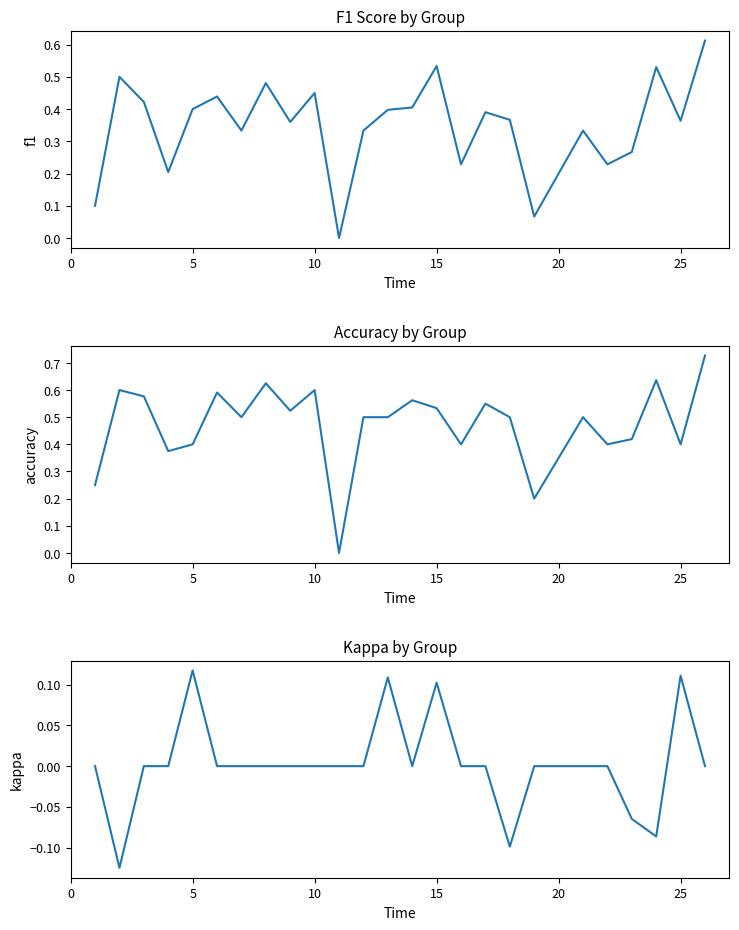

Reading left to right, extract all data points from this chart.

f1: 0.1	0.5	0.4	0.2	0.4	0.4	0.3	0.5	0.4	0.5	0.0	0.3	0.4	0.4	0.5	0.2	0.4	0.4	0.1	0.3	0.2	0.3	0.5	0.4	0.6
accuracy: 0.2	0.6	0.6	0.4	0.4	0.6	0.5	0.6	0.5	0.6	0.0	0.5	0.5	0.6	0.5	0.4	0.6	0.5	0.2	0.5	0.4	0.4	0.6	0.4	0.7
kappa: 0.0	-0.1	0.0	0.0	0.1	0.0	0.0	0.0	0.0	0.0	0.0	0.0	0.1	0.0	0.1	0.0	0.0	-0.1	0.0	0.0	0.0	-0.1	-0.1	0.1	0.0